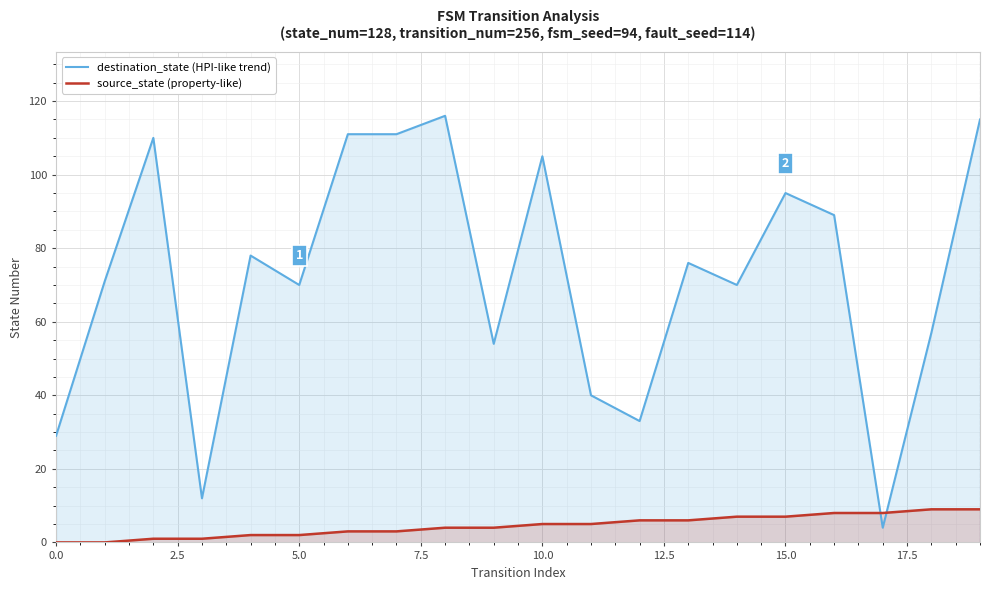

How many data points in destination_state (HPI-like trend) are less than 76?

10